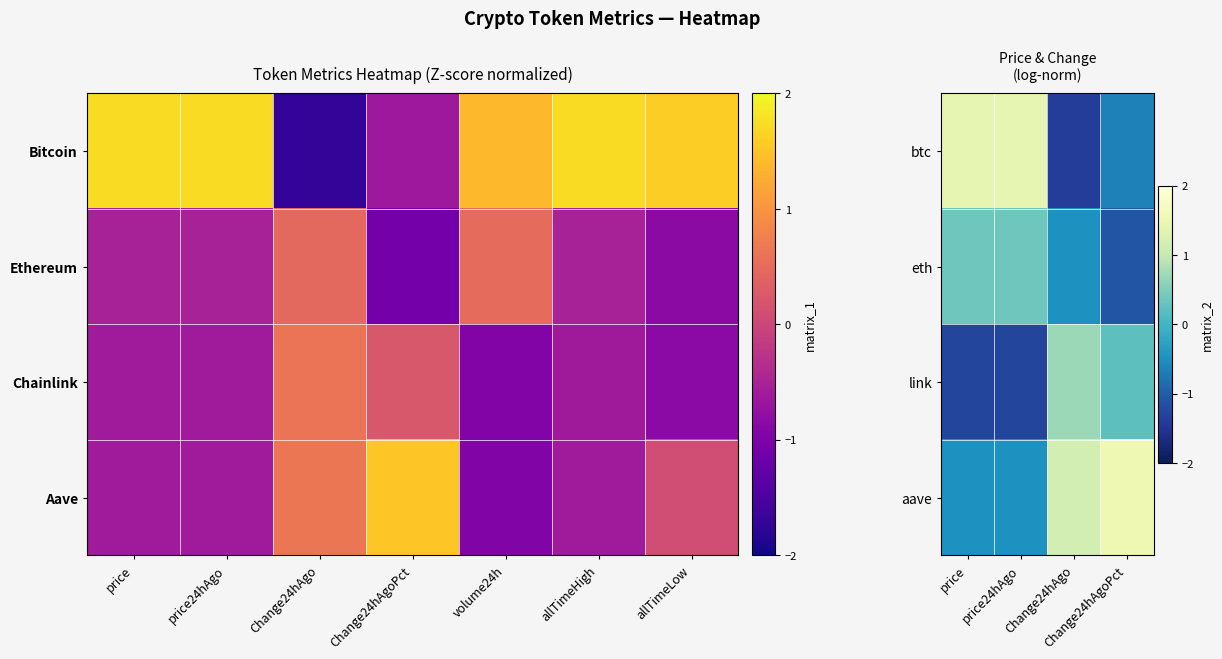

At which category is the sum across all series the highest?

Change24hAgo